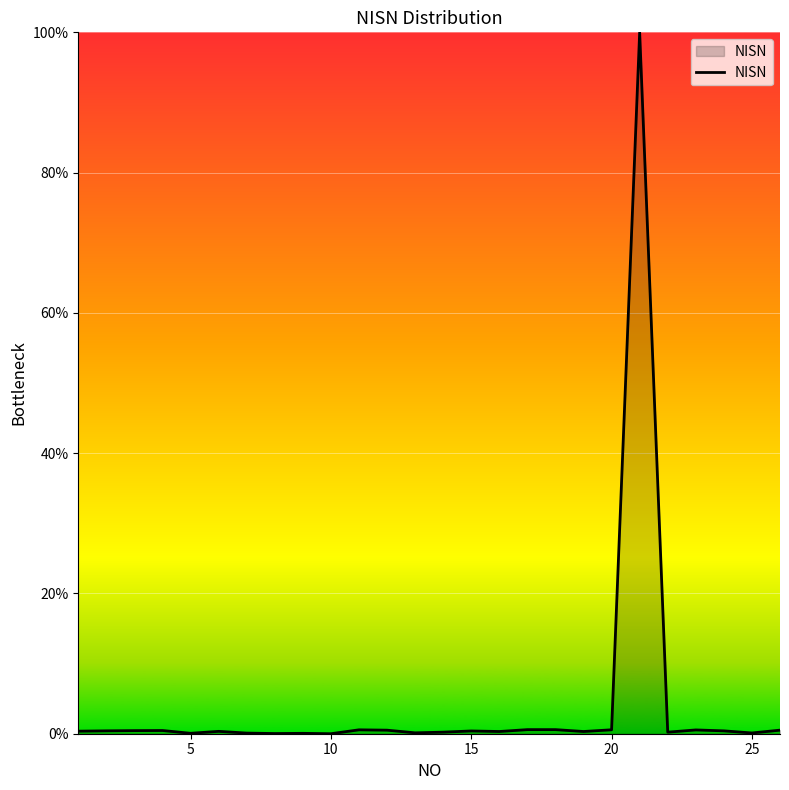

What is the greatest value displayed?

100.0